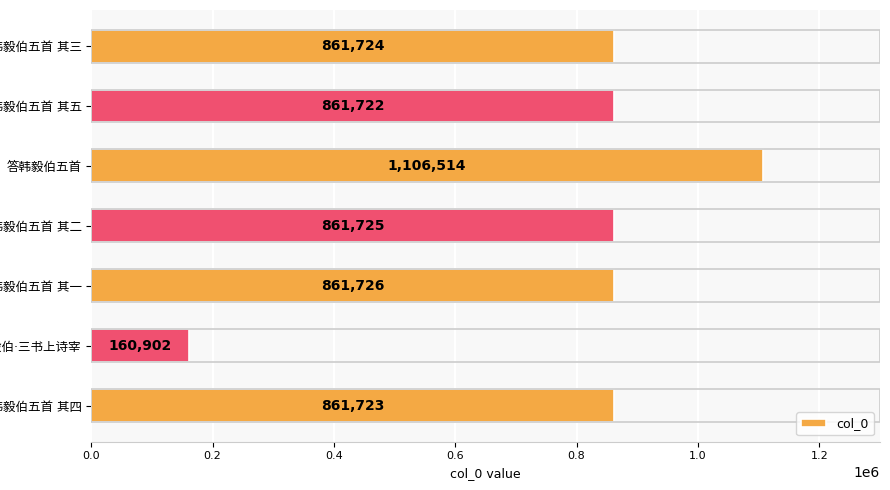

What is the difference between the maximum and minimum values?

945612